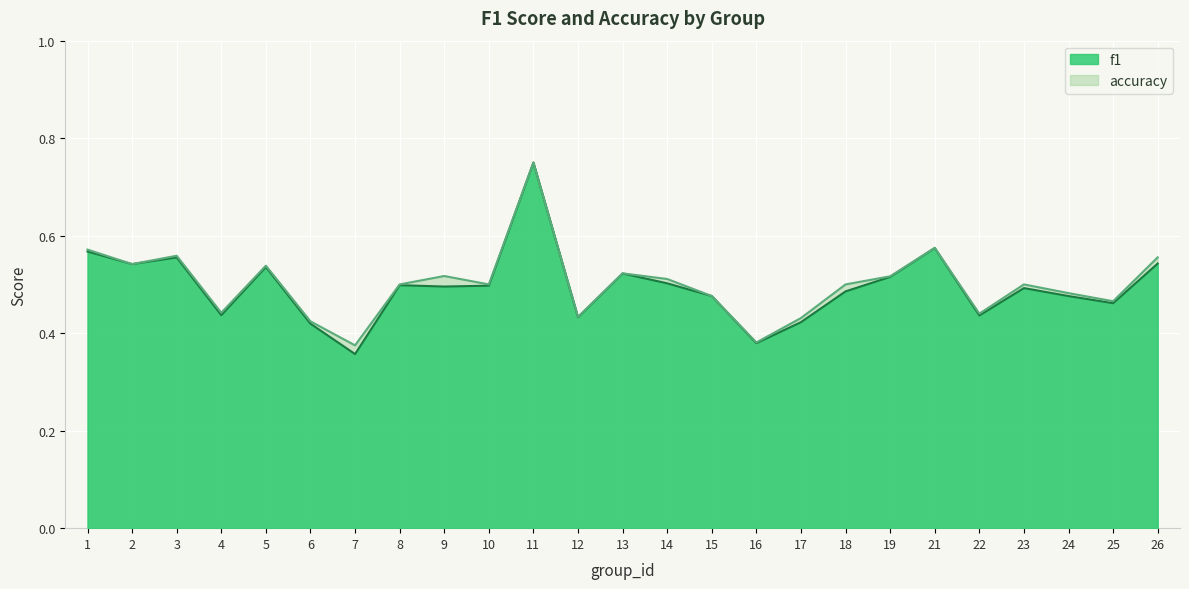

Where is the first local maximum for accuracy?

3